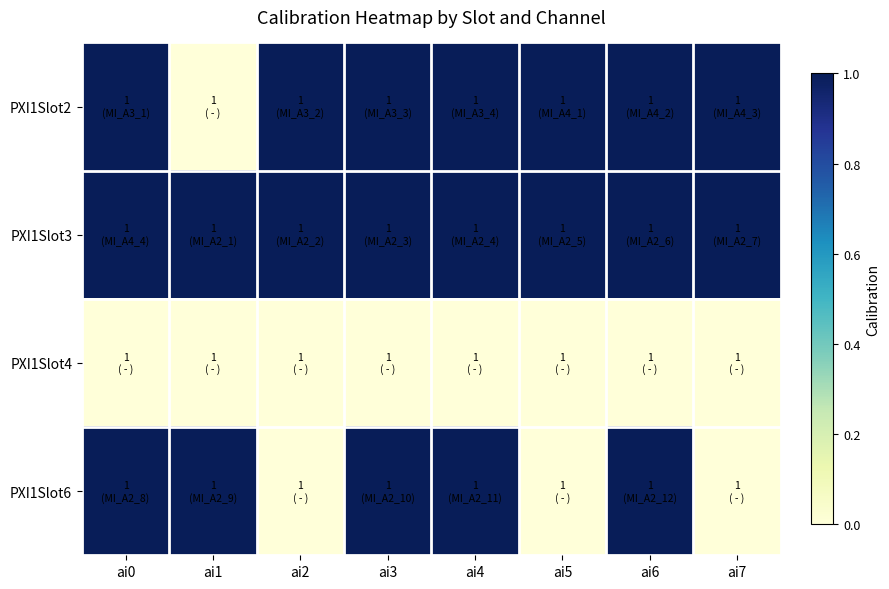

Rank the series at ai7 from lowest to highest value.

PXI1Slot4, PXI1Slot6, PXI1Slot2, PXI1Slot3